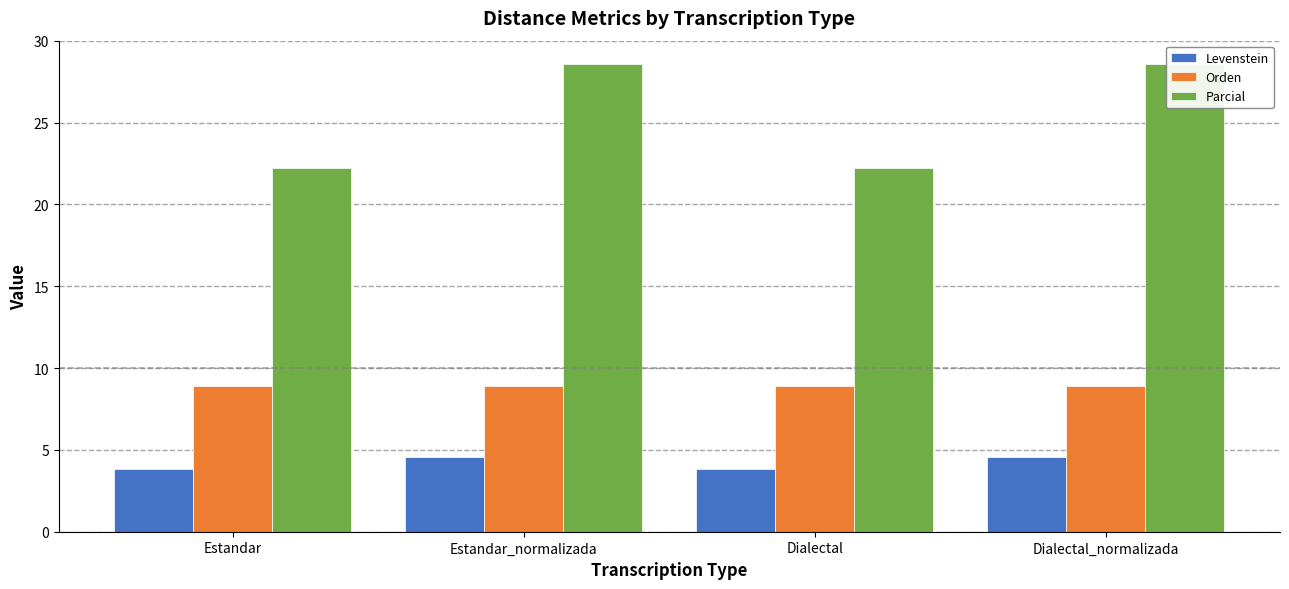

What is the highest value of the Parcial series?

28.6